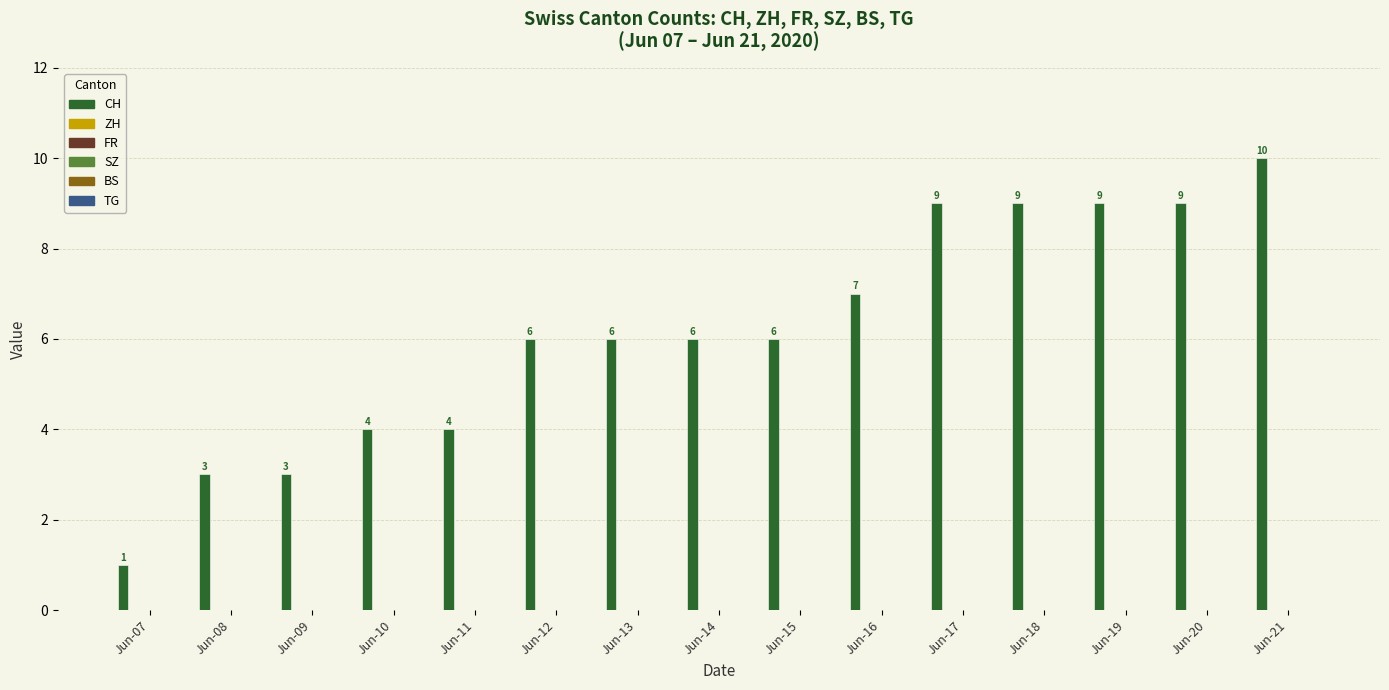

What is the average value?

6